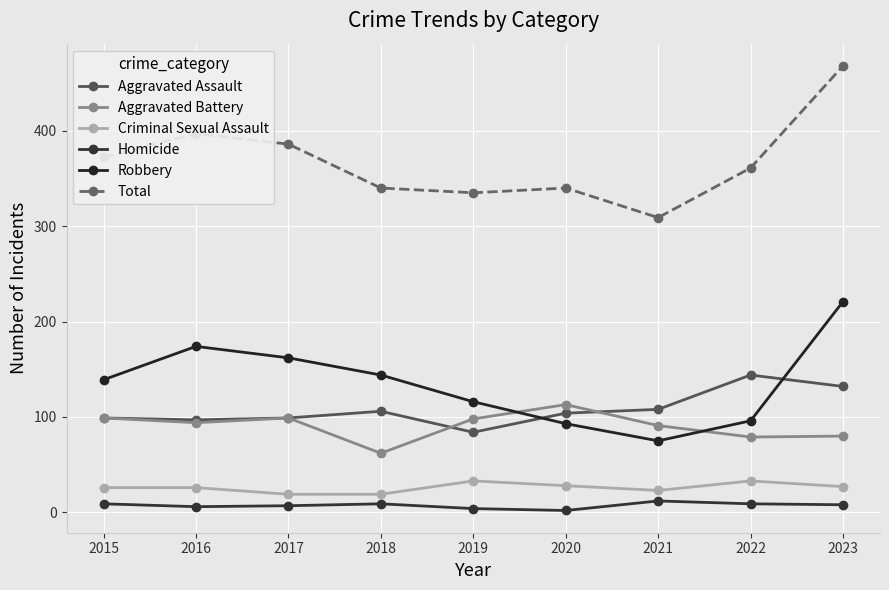

What are all the series names shown in the legend?

Aggravated Assault, Aggravated Battery, Criminal Sexual Assault, Homicide, Robbery, Total